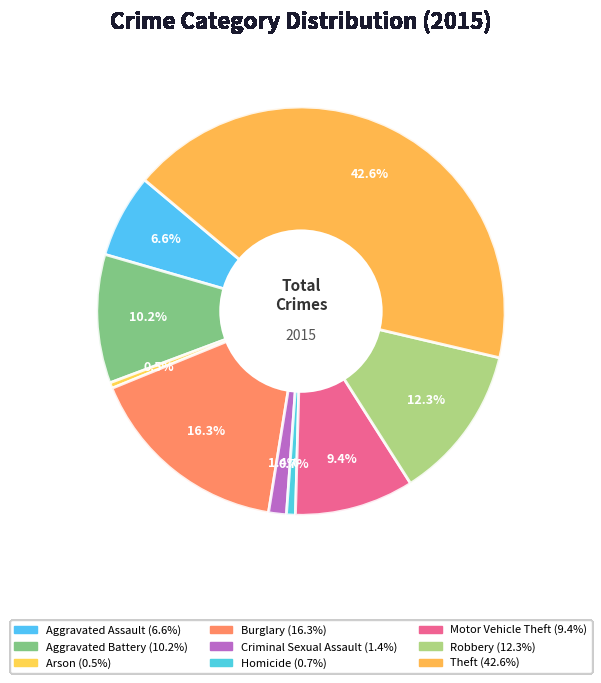

Does Motor Vehicle Theft account for over 50% of the chart?

No